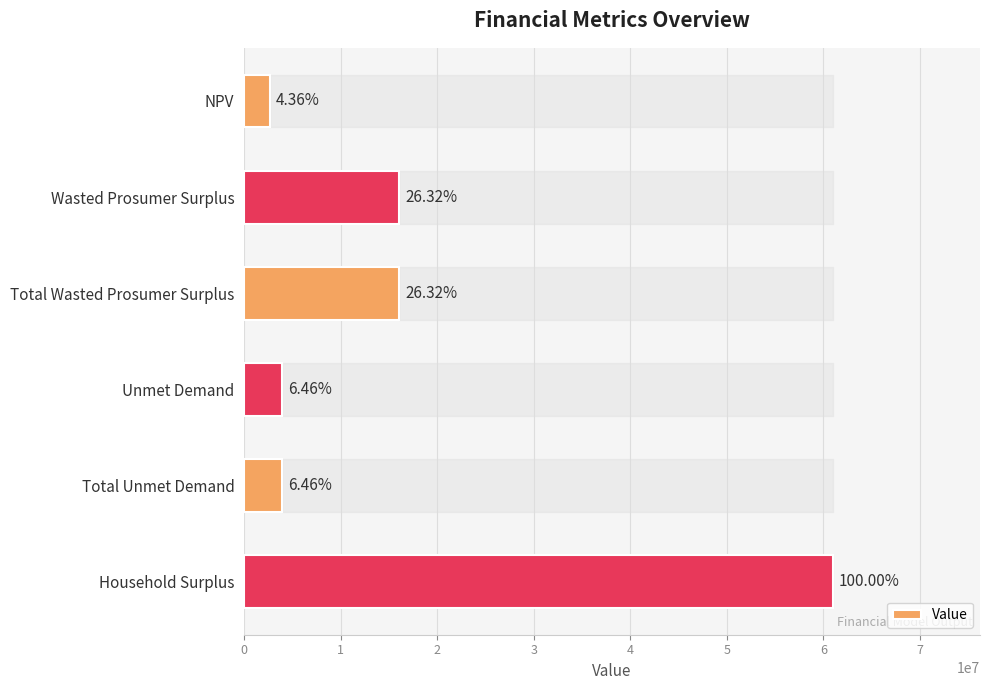

What is the sum of all values?

103625077.9